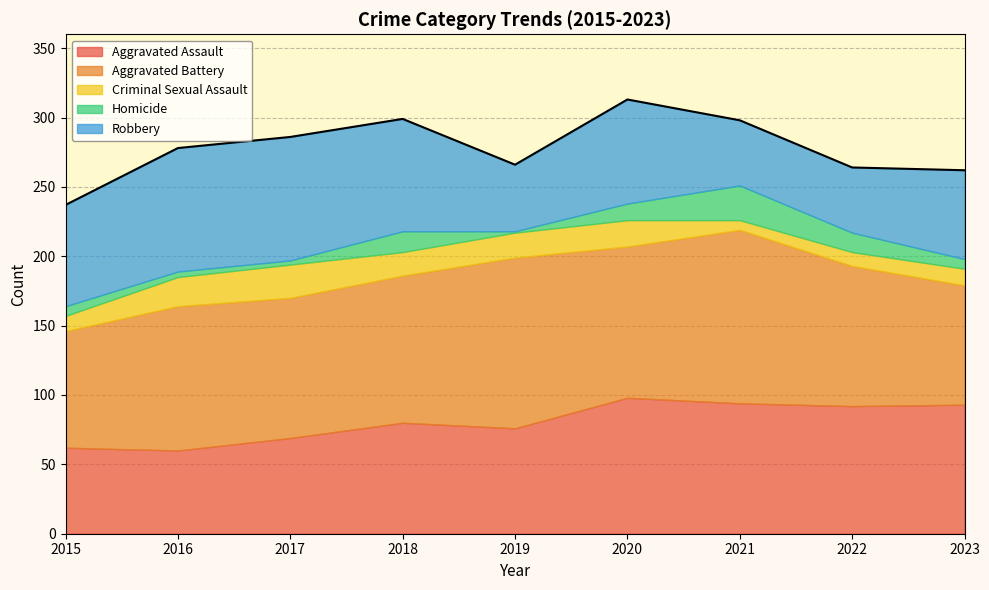

Rank the categories by Robbery value from lowest to highest.

2021, 2022, 2019, 2023, 2015, 2020, 2018, 2016, 2017